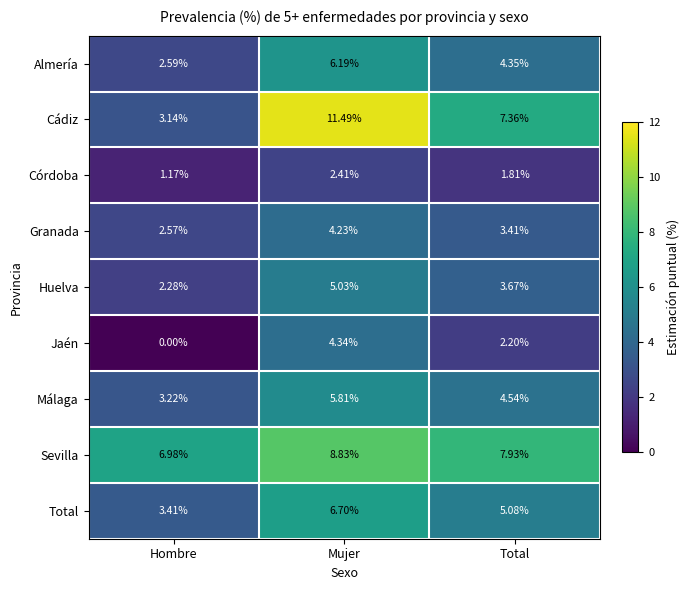

List the labels in order of Córdoba value, smallest first.

Hombre, Total, Mujer